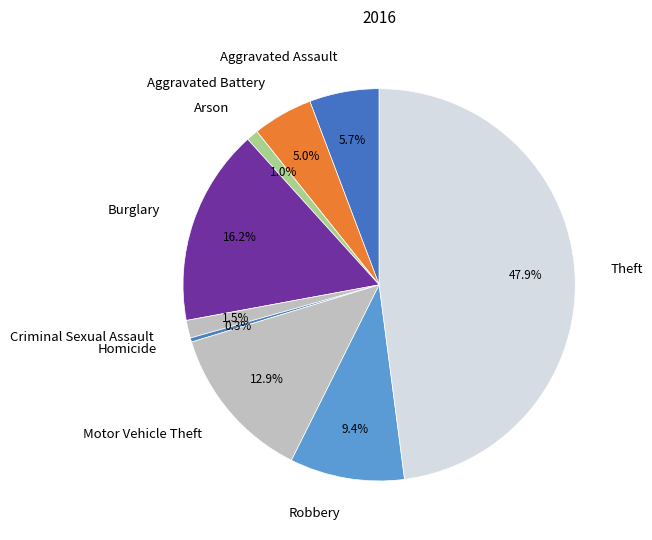

To the nearest percent, what percentage of the pie is Arson?

1%